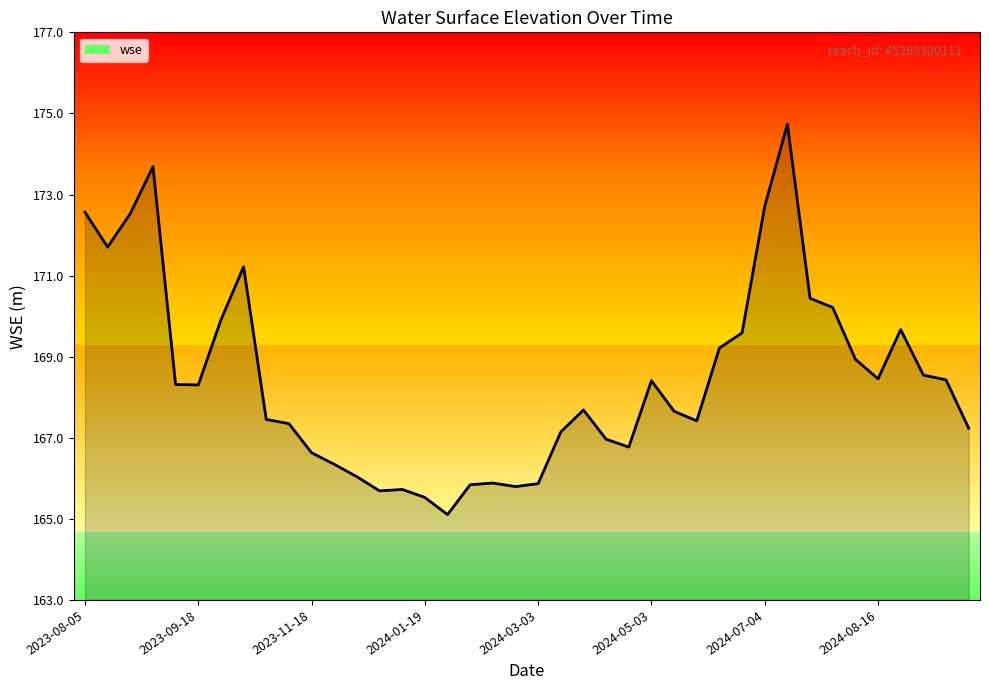

Where is the data nearest to the value 169?

34